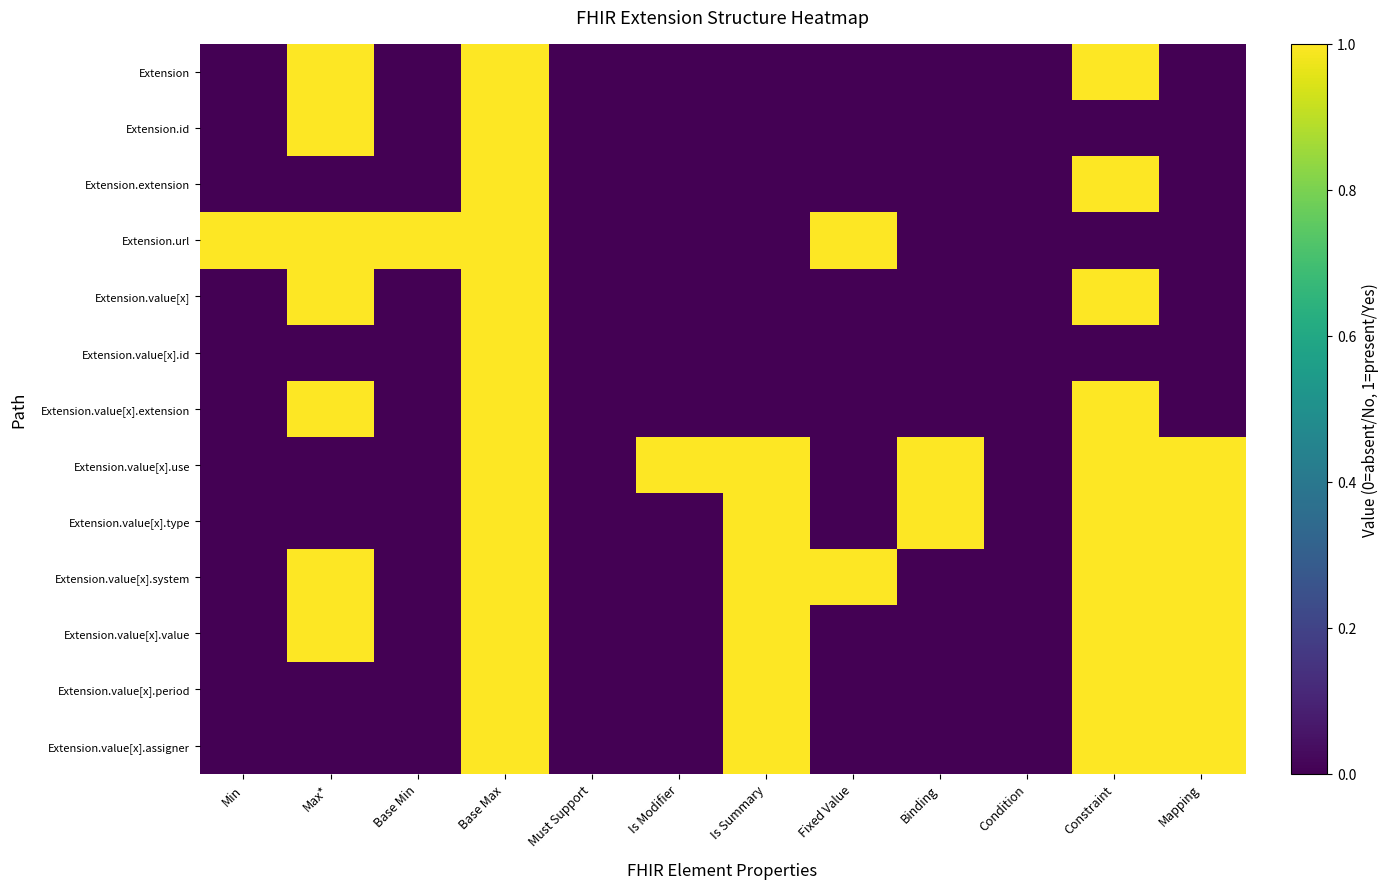

Reading left to right, extract all data points from this chart.

Extension: Min=0	Max*=1	Base Min=0	Base Max=1	Must Support=0	Is Modifier=0	Is Summary=0	Fixed Value=0	Binding=0	Condition=0	Constraint=1	Mapping=0
Extension.id: Min=0	Max*=1	Base Min=0	Base Max=1	Must Support=0	Is Modifier=0	Is Summary=0	Fixed Value=0	Binding=0	Condition=0	Constraint=0	Mapping=0
Extension.extension: Min=0	Max*=0	Base Min=0	Base Max=1	Must Support=0	Is Modifier=0	Is Summary=0	Fixed Value=0	Binding=0	Condition=0	Constraint=1	Mapping=0
Extension.url: Min=1	Max*=1	Base Min=1	Base Max=1	Must Support=0	Is Modifier=0	Is Summary=0	Fixed Value=1	Binding=0	Condition=0	Constraint=0	Mapping=0
Extension.value[x]: Min=0	Max*=1	Base Min=0	Base Max=1	Must Support=0	Is Modifier=0	Is Summary=0	Fixed Value=0	Binding=0	Condition=0	Constraint=1	Mapping=0
Extension.value[x].id: Min=0	Max*=0	Base Min=0	Base Max=1	Must Support=0	Is Modifier=0	Is Summary=0	Fixed Value=0	Binding=0	Condition=0	Constraint=0	Mapping=0
Extension.value[x].extension: Min=0	Max*=1	Base Min=0	Base Max=1	Must Support=0	Is Modifier=0	Is Summary=0	Fixed Value=0	Binding=0	Condition=0	Constraint=1	Mapping=0
Extension.value[x].use: Min=0	Max*=0	Base Min=0	Base Max=1	Must Support=0	Is Modifier=1	Is Summary=1	Fixed Value=0	Binding=1	Condition=0	Constraint=1	Mapping=1
Extension.value[x].type: Min=0	Max*=0	Base Min=0	Base Max=1	Must Support=0	Is Modifier=0	Is Summary=1	Fixed Value=0	Binding=1	Condition=0	Constraint=1	Mapping=1
Extension.value[x].system: Min=0	Max*=1	Base Min=0	Base Max=1	Must Support=0	Is Modifier=0	Is Summary=1	Fixed Value=1	Binding=0	Condition=0	Constraint=1	Mapping=1
Extension.value[x].value: Min=0	Max*=1	Base Min=0	Base Max=1	Must Support=0	Is Modifier=0	Is Summary=1	Fixed Value=0	Binding=0	Condition=0	Constraint=1	Mapping=1
Extension.value[x].period: Min=0	Max*=0	Base Min=0	Base Max=1	Must Support=0	Is Modifier=0	Is Summary=1	Fixed Value=0	Binding=0	Condition=0	Constraint=1	Mapping=1
Extension.value[x].assigner: Min=0	Max*=0	Base Min=0	Base Max=1	Must Support=0	Is Modifier=0	Is Summary=1	Fixed Value=0	Binding=0	Condition=0	Constraint=1	Mapping=1